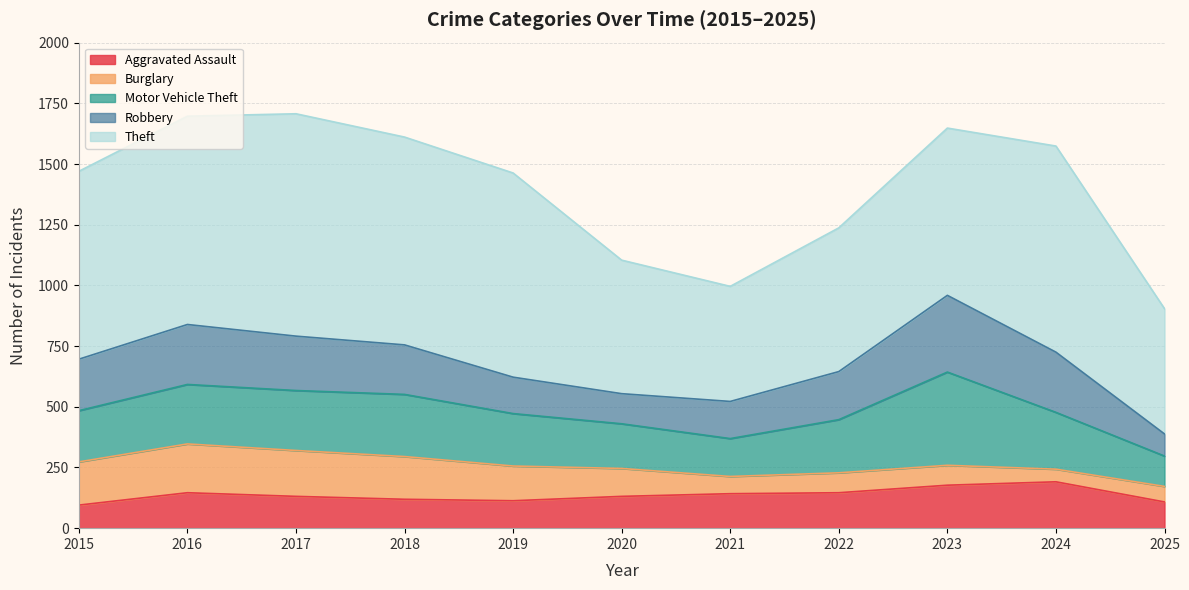

How many lines are shown in the chart?

5